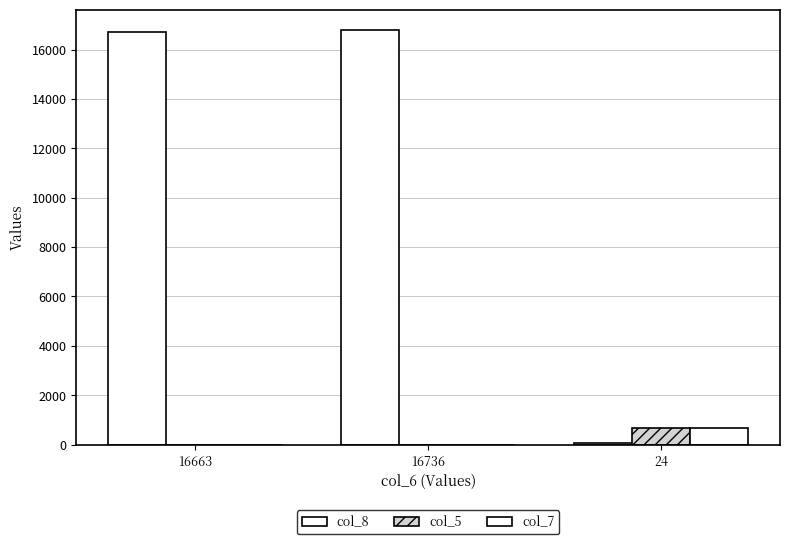

How many col_5 values are between 1 and 657?

3